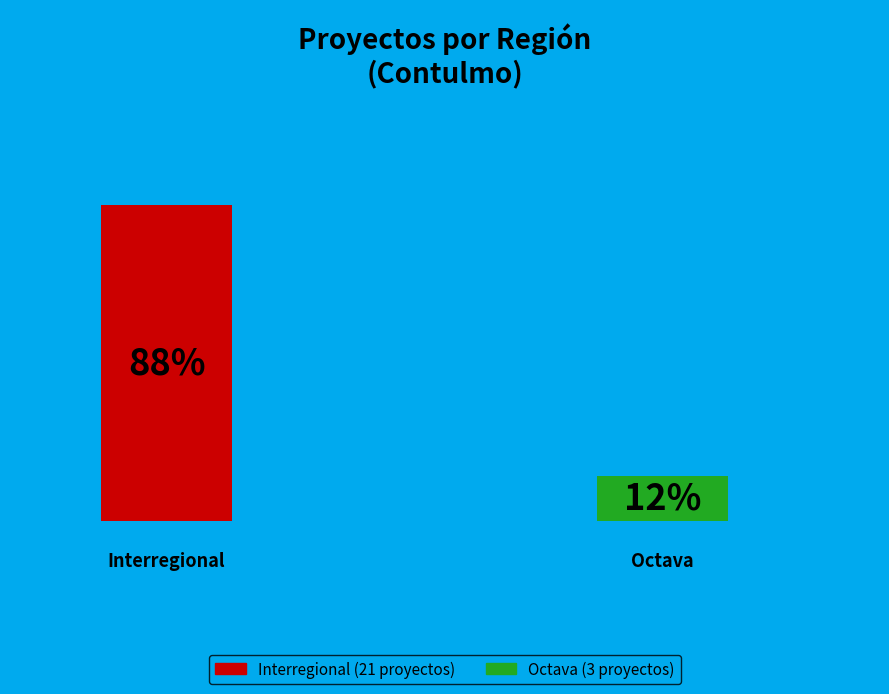

Which category has the smallest portion of the pie?

Octava